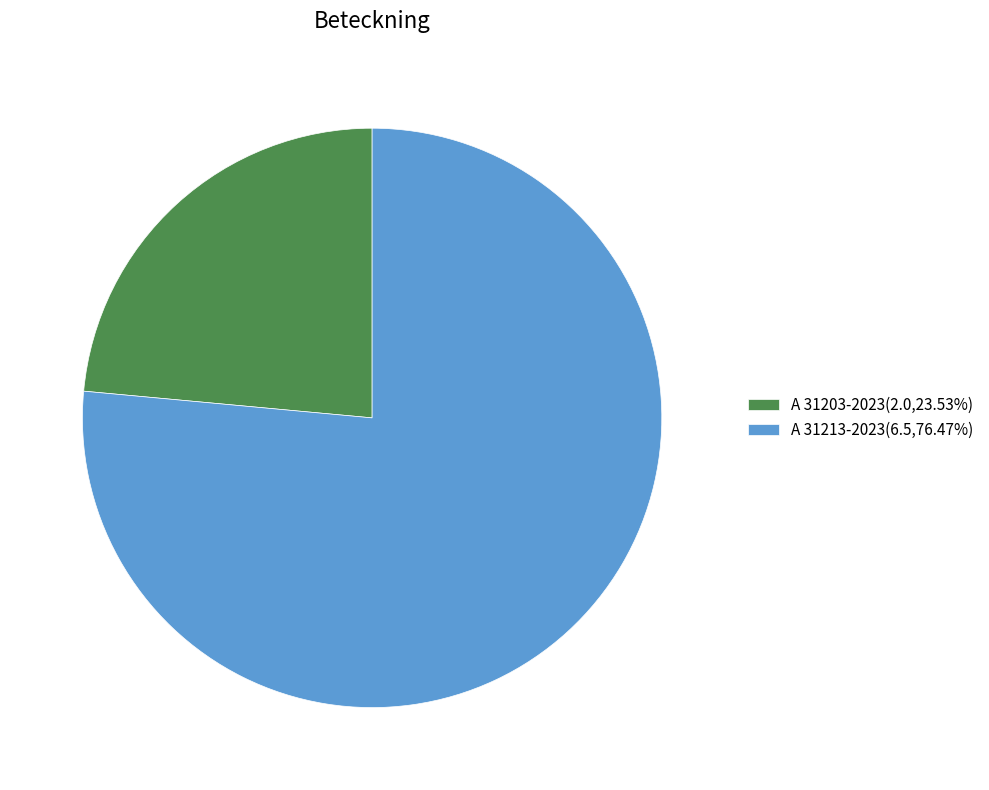

Do A 31213-2023(6.5,76.47%) and A 31203-2023(2.0,23.53%) together represent more than half of the pie?

Yes